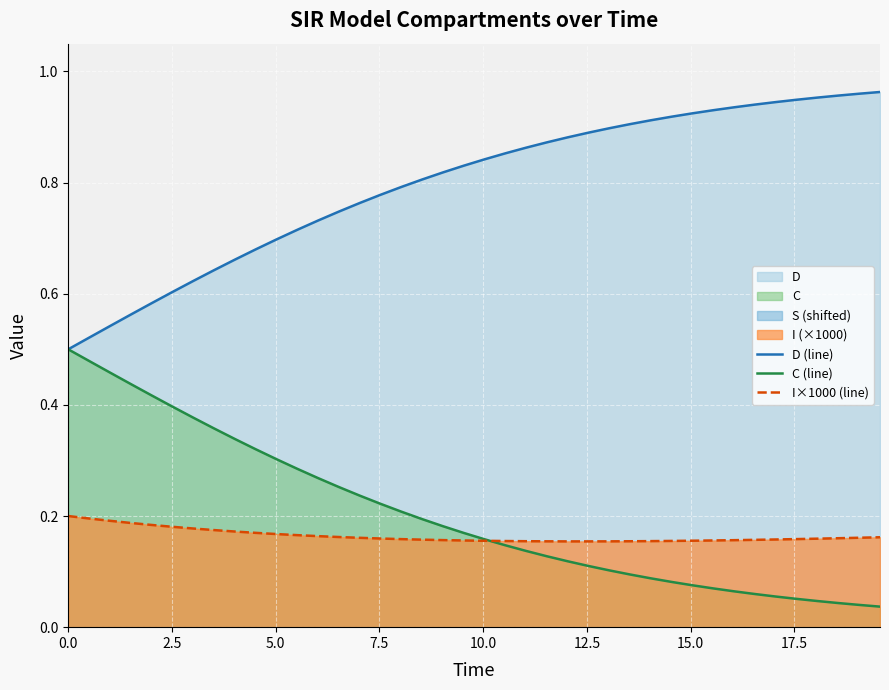

True or false: D (line) and I×1000 (line) intersect in this chart.

False